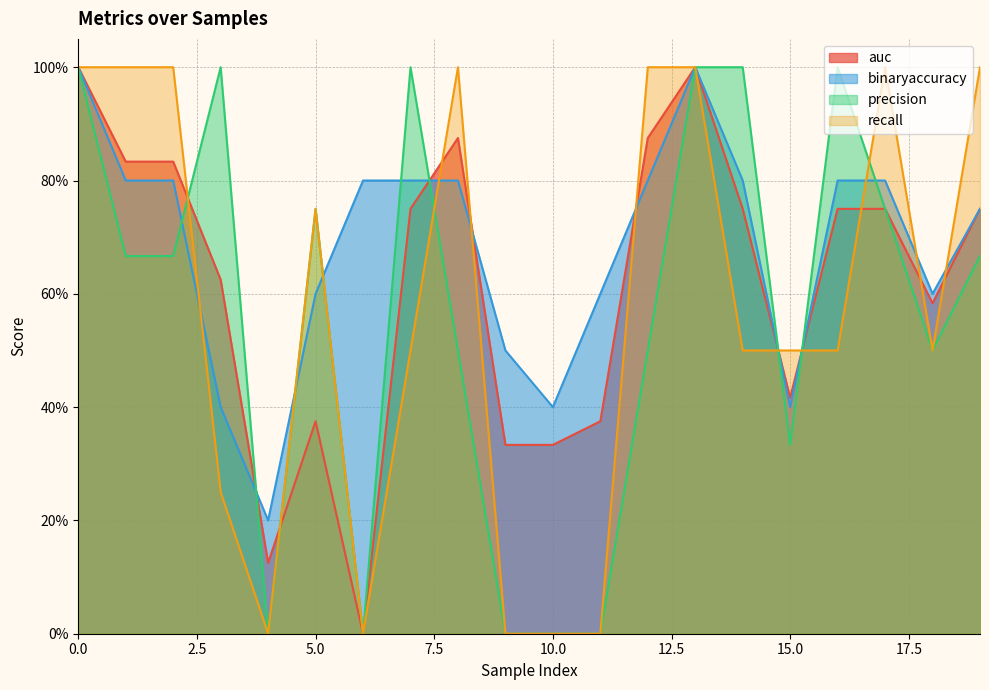

Rank the series at 5 from highest to lowest value.

precision, recall, binaryaccuracy, auc